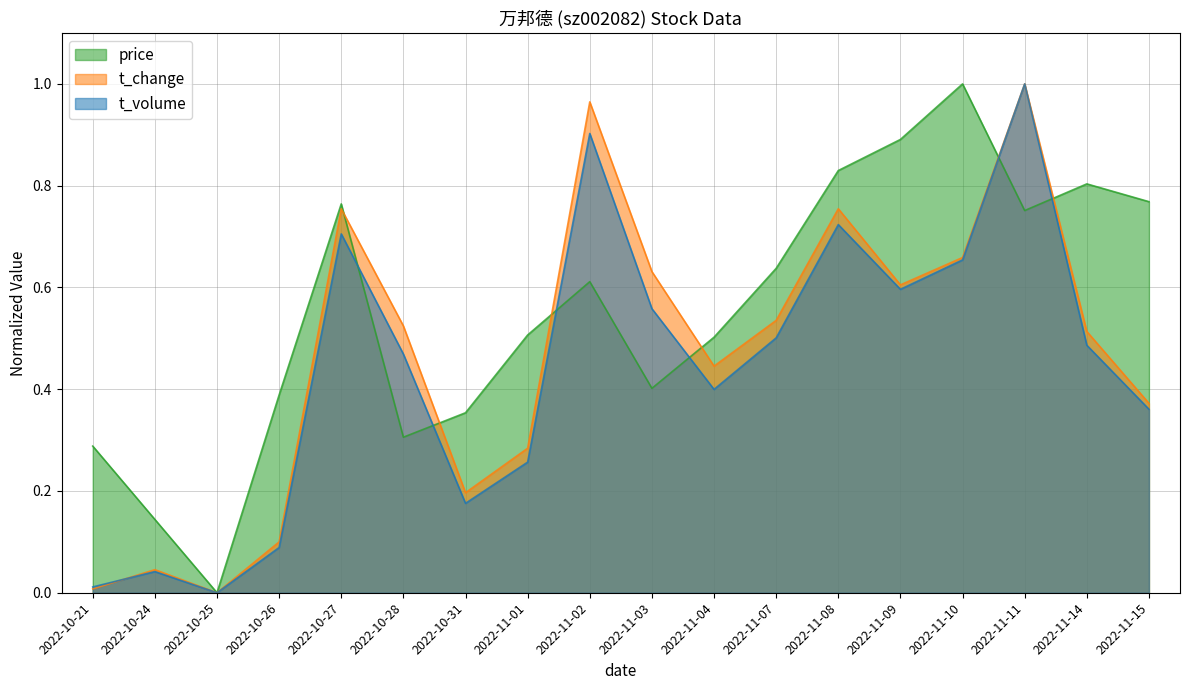

Reading left to right, extract all data points from this chart.

price: 0.3	0.1	0.0	0.4	0.8	0.3	0.4	0.5	0.6	0.4	0.5	0.6	0.8	0.9	1.0	0.8	0.8	0.8
t_change: 0.0	0.0	0.0	0.1	0.8	0.5	0.2	0.3	1.0	0.6	0.4	0.5	0.8	0.6	0.7	1.0	0.5	0.4
t_volume: 0.0	0.0	0.0	0.1	0.7	0.5	0.2	0.3	0.9	0.6	0.4	0.5	0.7	0.6	0.7	1.0	0.5	0.4